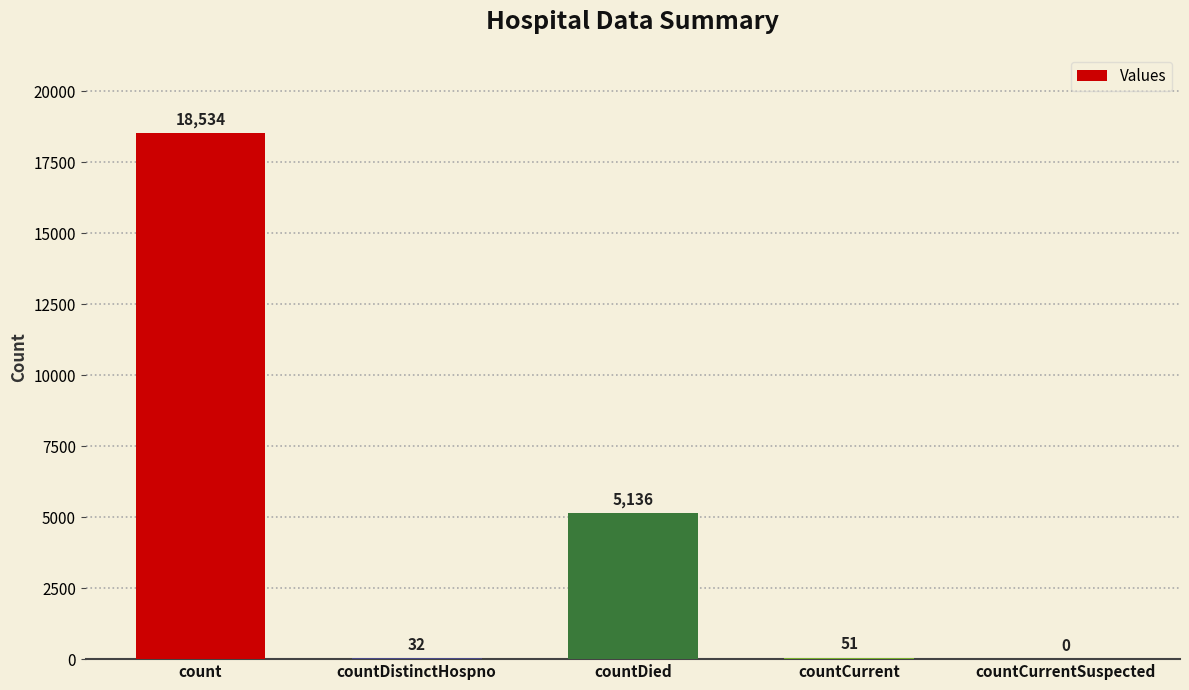

What is the change in value from countCurrent to countCurrentSuspected?

-51